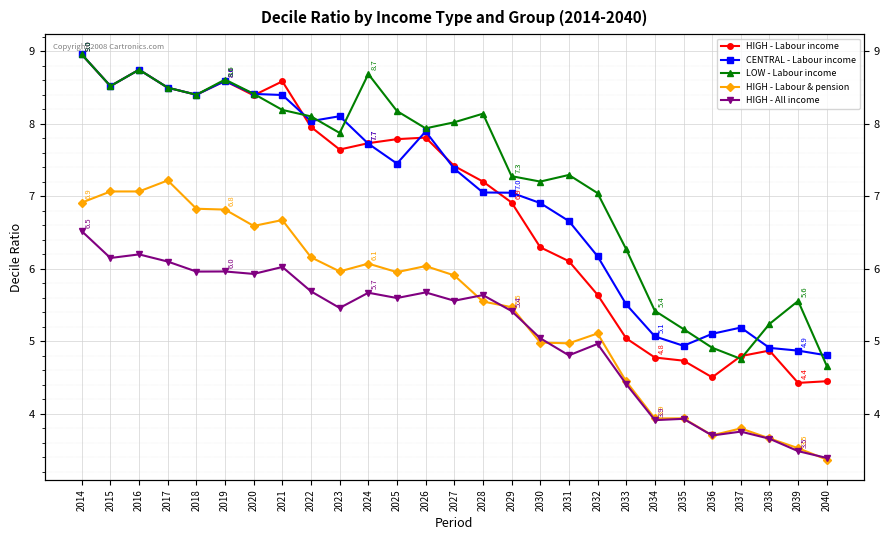

At which label does HIGH - All income reach its peak?

2014